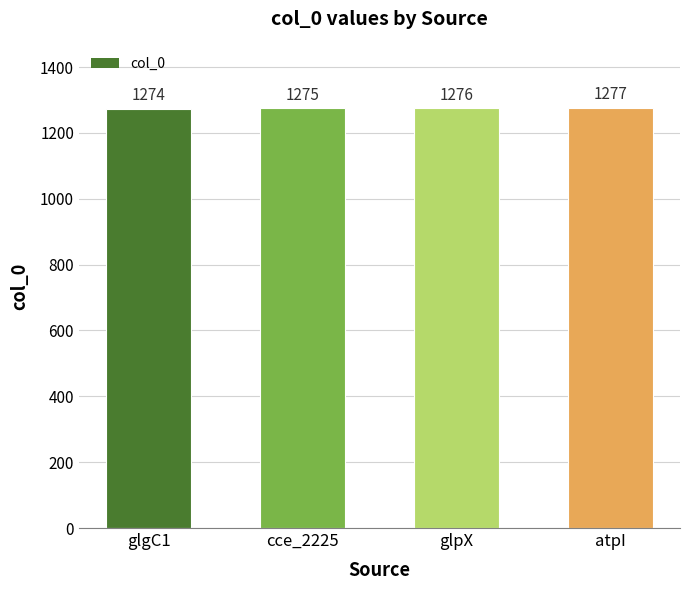

What is the difference between the values at glpX and atpI?

1